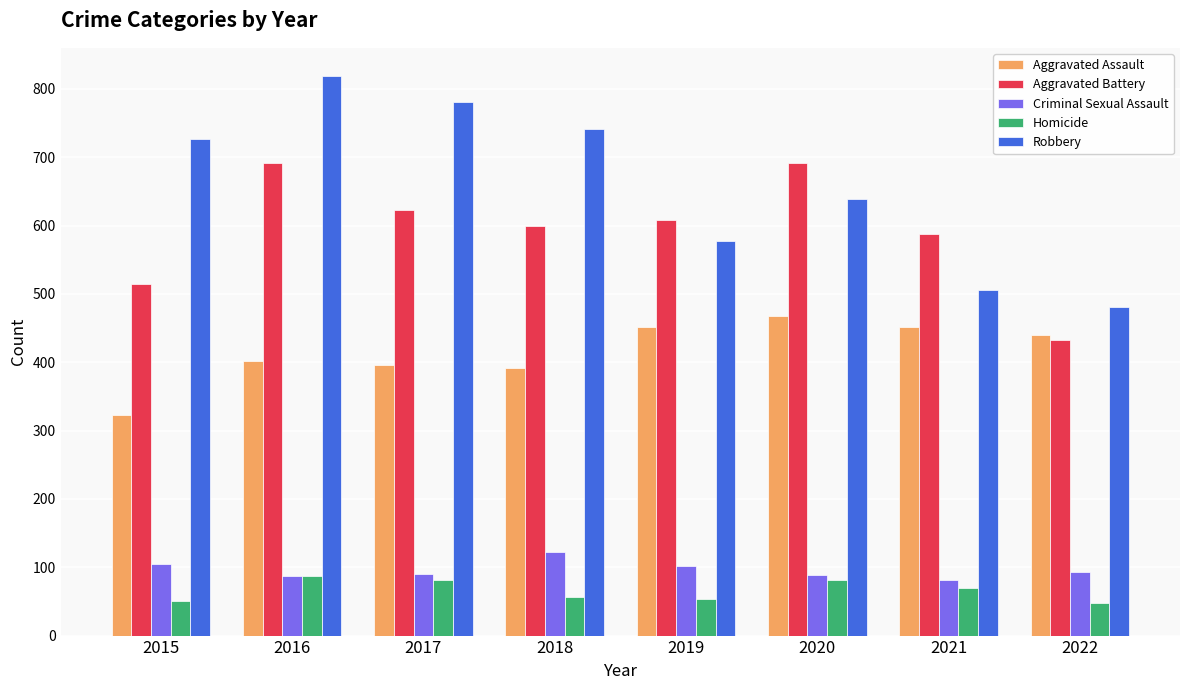

List the series in order of their peak value, highest first.

Robbery, Aggravated Battery, Aggravated Assault, Criminal Sexual Assault, Homicide